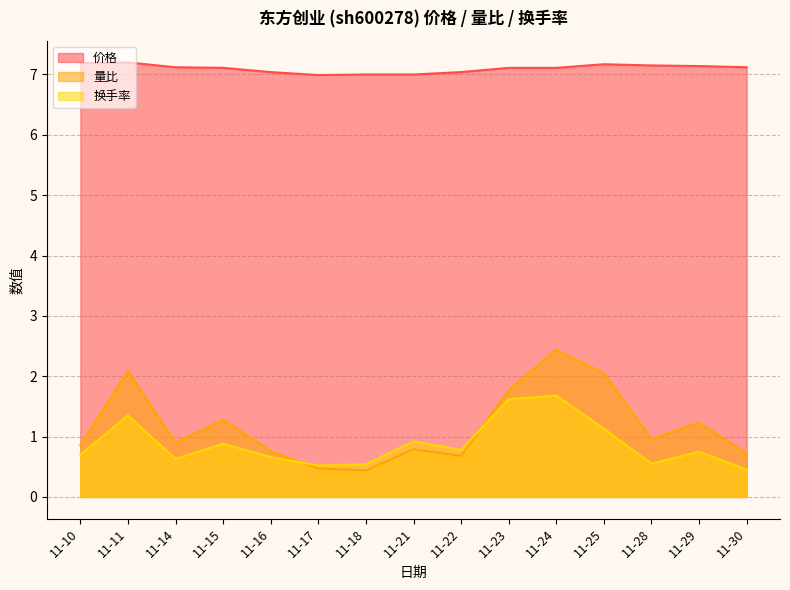

How many interior local valleys does the 量比 series have?

4